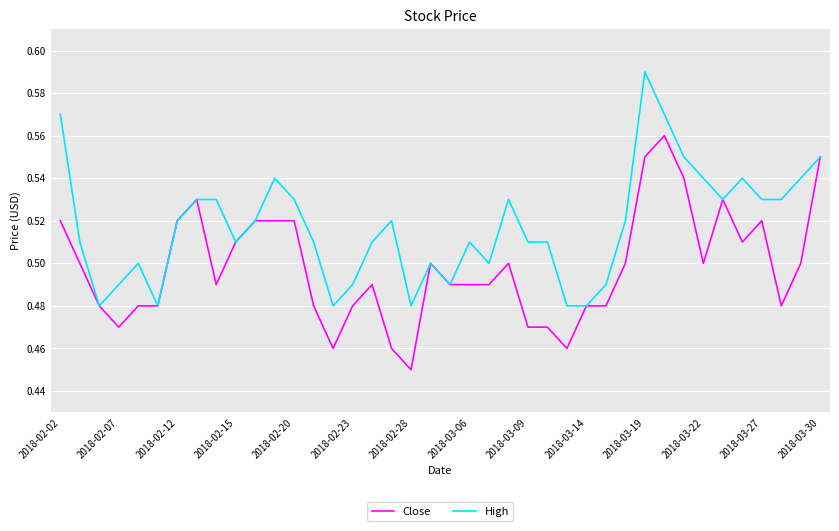

Which series has the largest total across all categories?

High